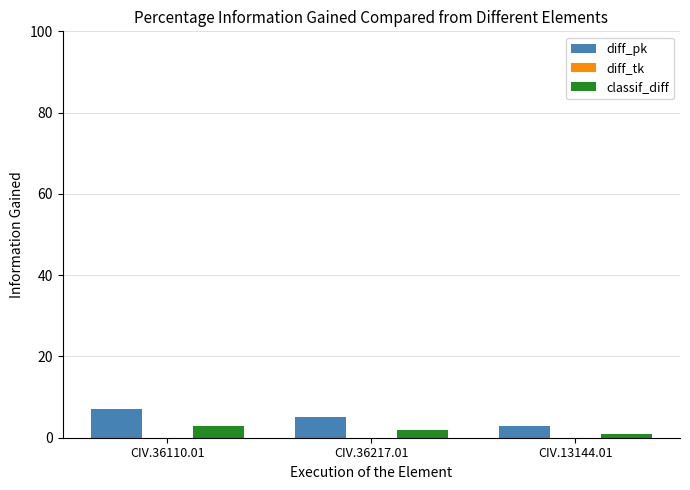

Reading left to right, what are all the values shown in this chart?

diff_pk: 7	5	3
classif_diff: 3	2	1